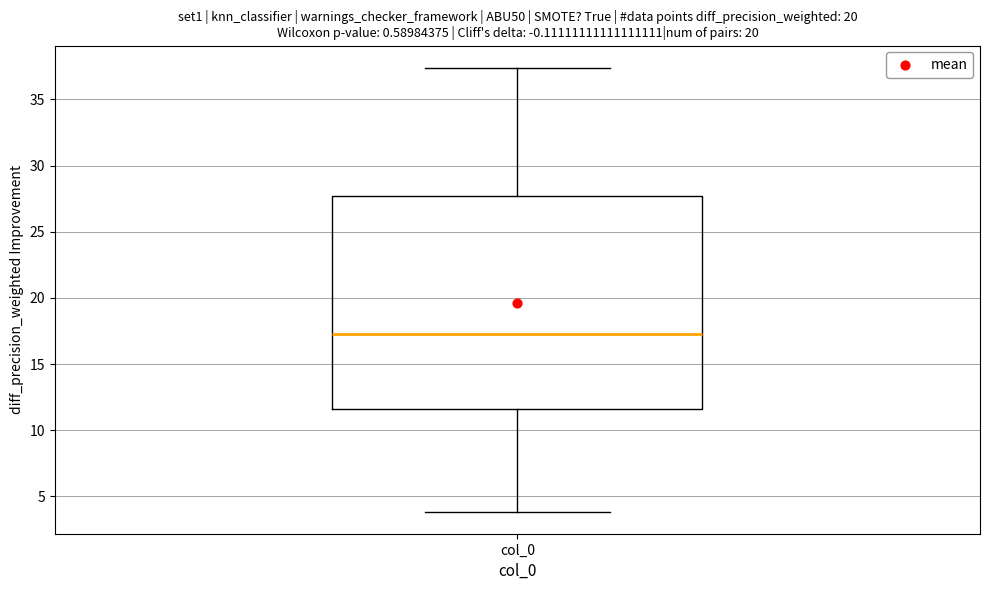

Where does the median line of the box for col_0 sit on the y-axis? The values are not printed on the chart, so give them approximately, as read against the axis.

17.0